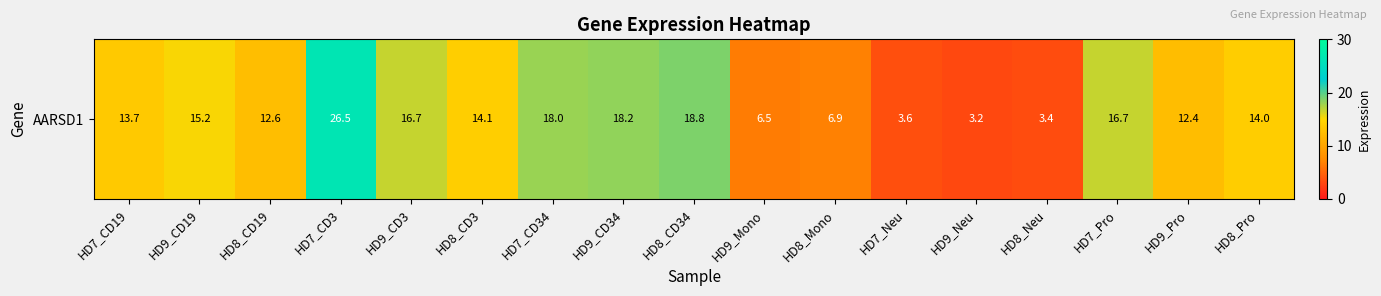

How many categories are shown in the chart?

17